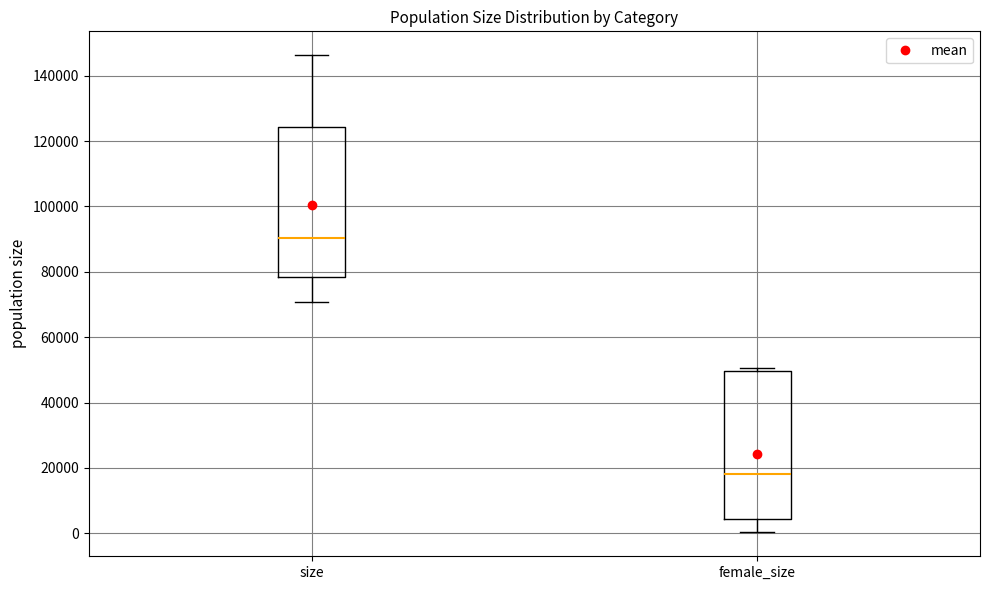

Reading left to right, read every box against the y-axis: the position of its median line, the range the box covers, and the ends of its whiskers. The values are not printed on the chart, so give them approximately, as read against the axis.

size: median 90000, box 78000 to 124000, whiskers 70000 to 146000
female_size: median 18000, box 4000 to 50000, whiskers 0 to 50000 (just above the box's upper edge)